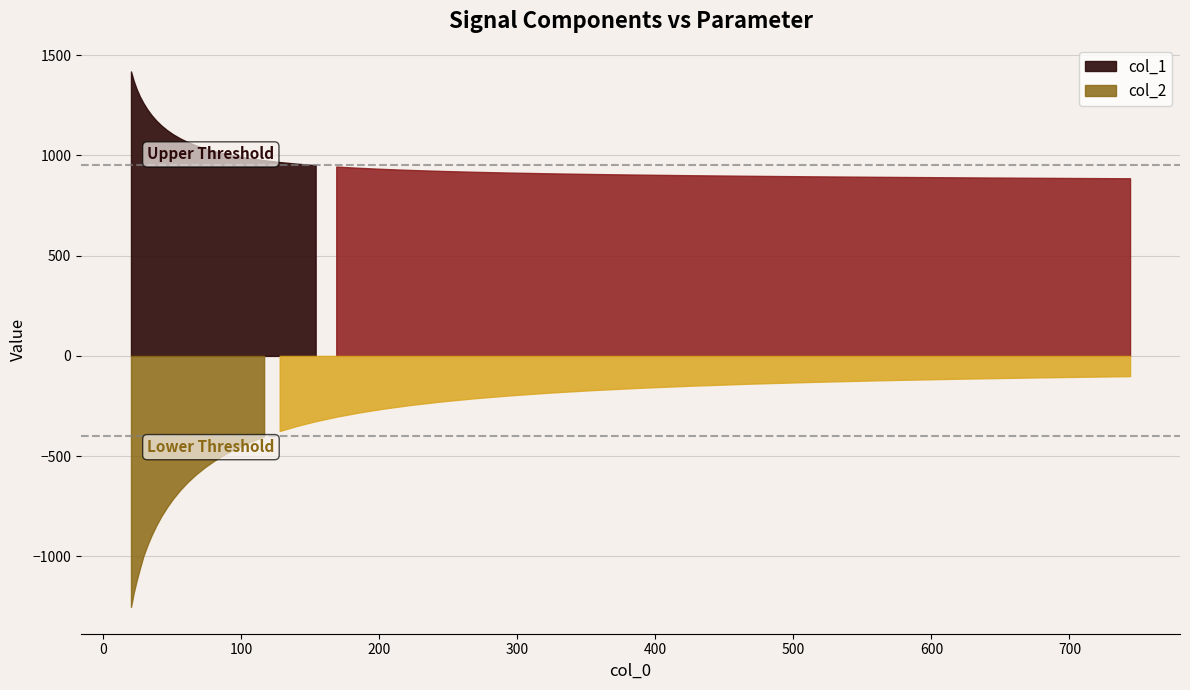

How many data points in col_1 are above 975?

20